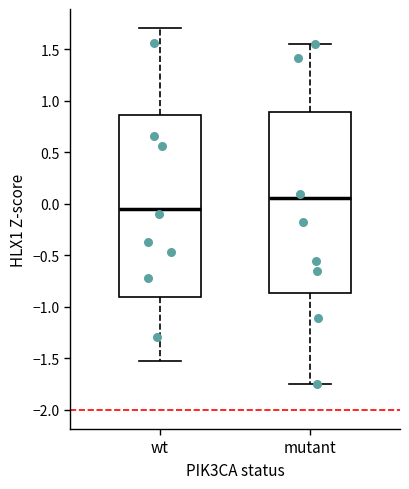

Reading left to right, transcribe this box plot: for each box, give where its median line is, the range the box spans, and where its two whiskers end, as read against the y-axis. The values are not printed on the chart, so give them approximately, as read against the axis.

wt: median -0.05, box -0.90 to 0.85, whiskers -1.55 to 1.70
mutant: median 0.05, box -0.85 to 0.90, whiskers -1.75 to 1.55